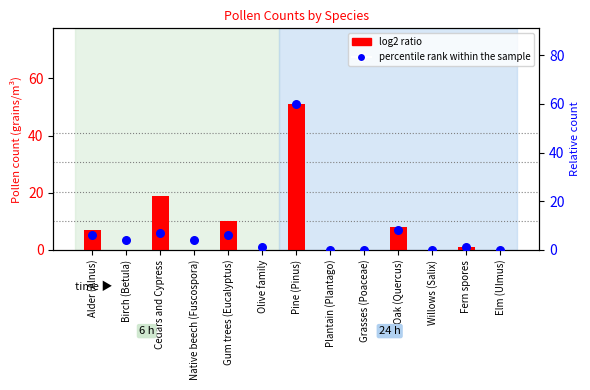

Which series reaches the minimum Y coordinate?

log2 ratio